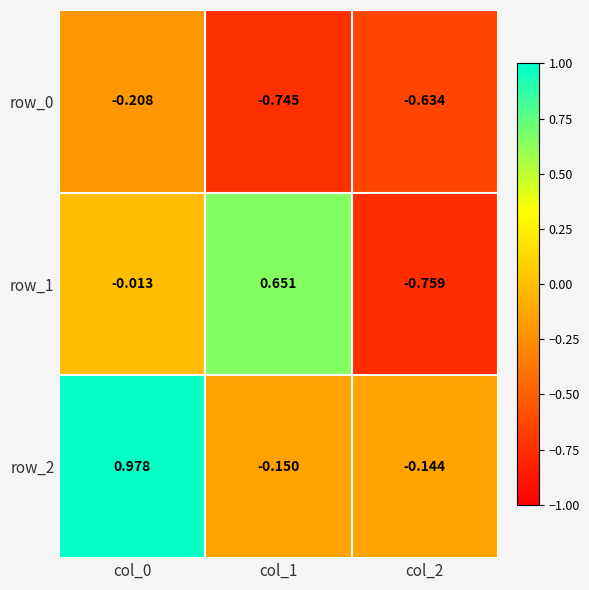

Which series has the widest spread of values?

row_1